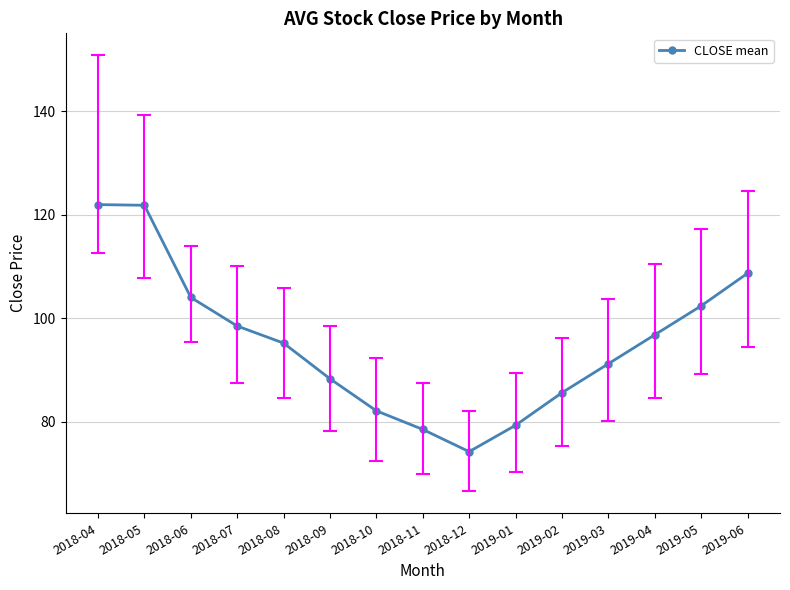

What is the smallest value displayed?

74.2